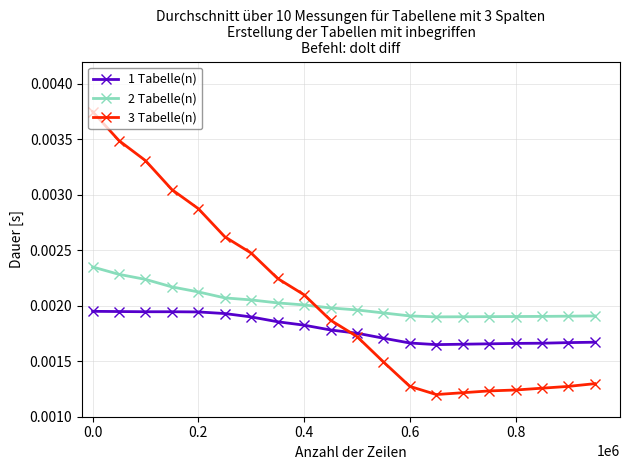

How many intersections are there between 2 Tabelle(n) and 3 Tabelle(n)?

1